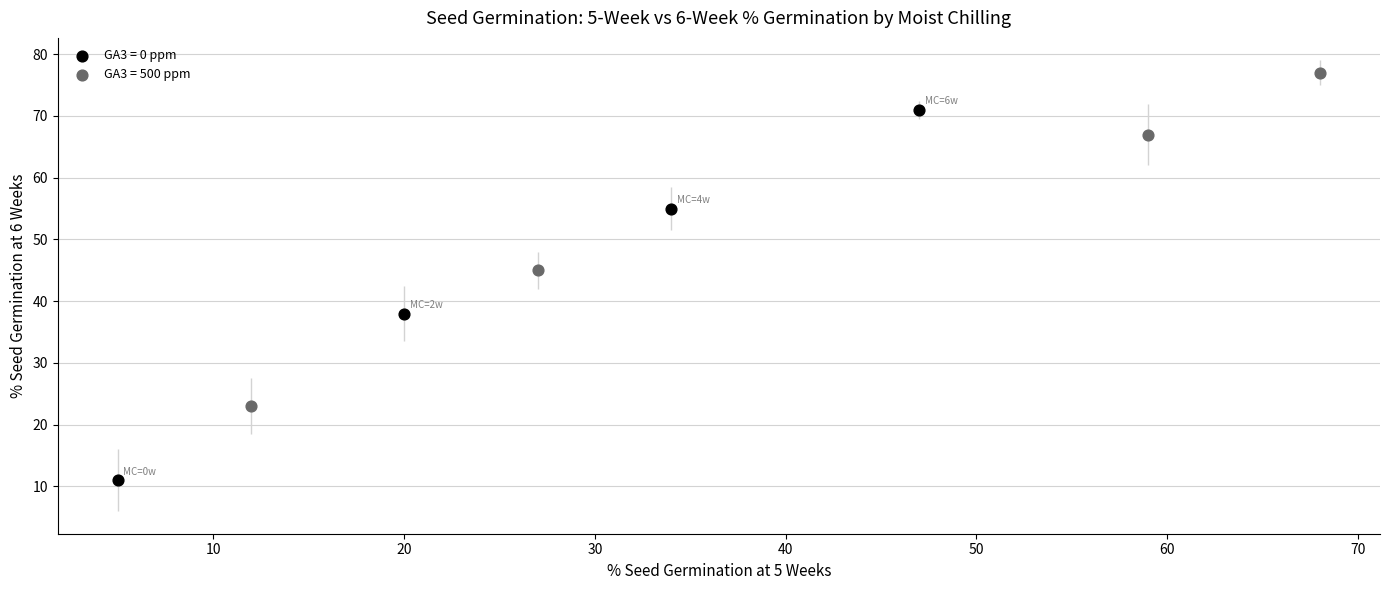

Which series reaches the minimum Y coordinate?

GA3 = 0 ppm